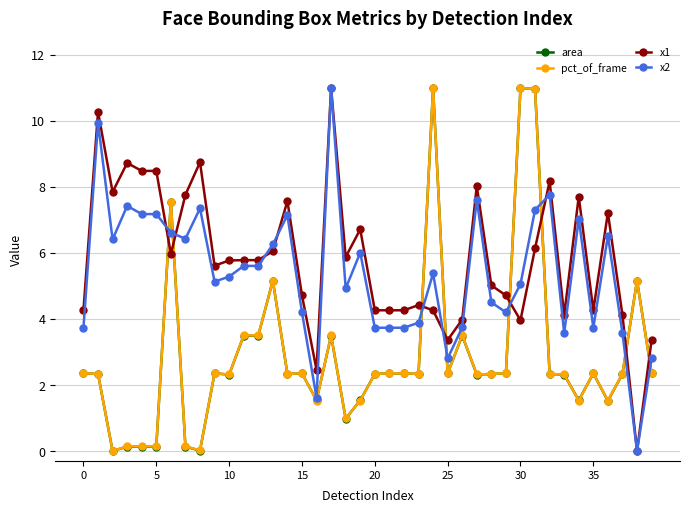

What is the maximum value for area?

11.0